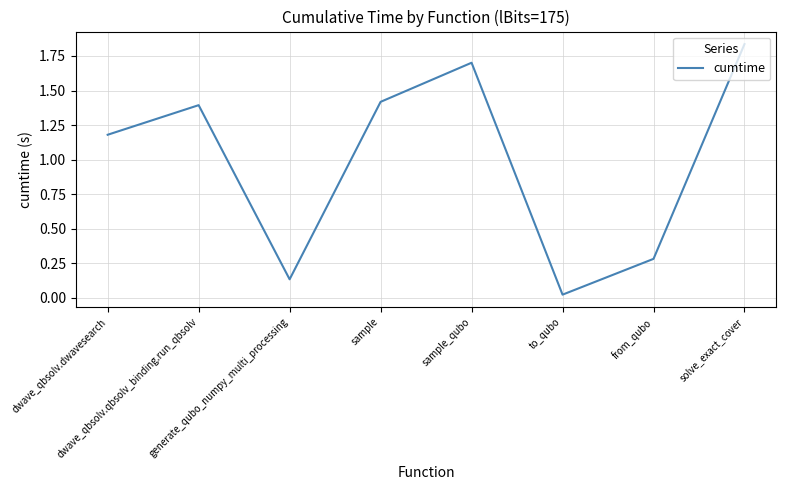

At which label is the value closest to 0?

to_qubo